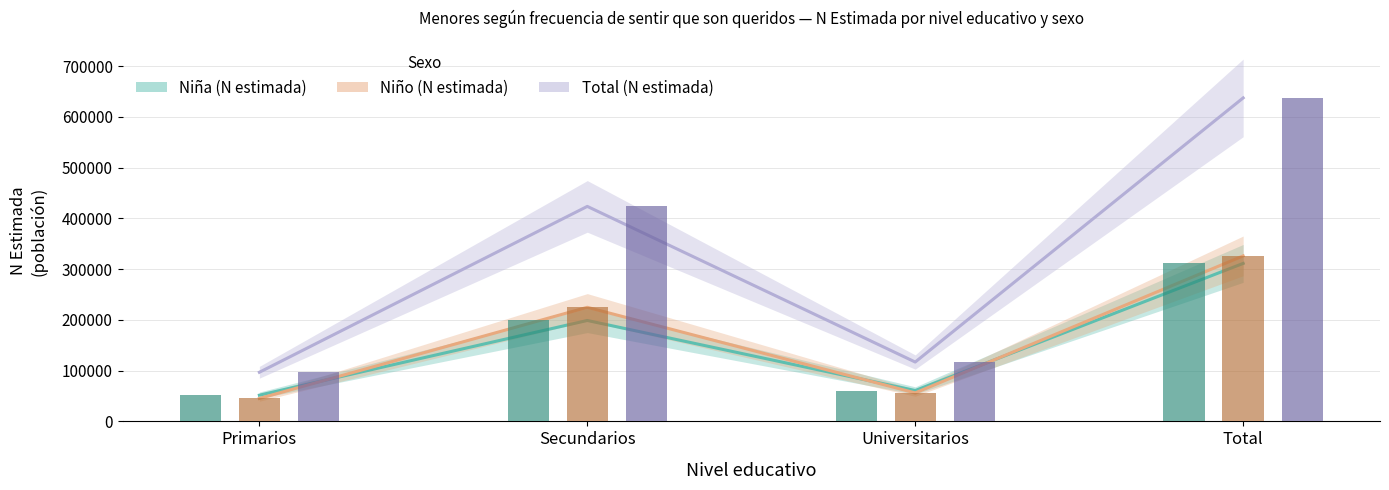

What is the sum of all Total (N estimada) values?

1274674